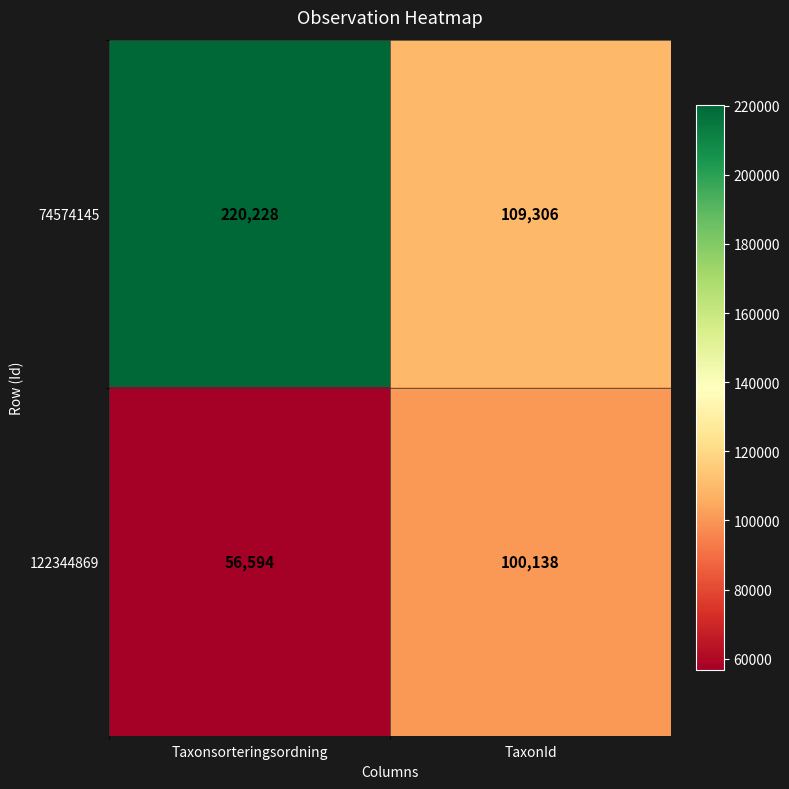

Which series changed the most between Taxonsorteringsordning and TaxonId?

74574145